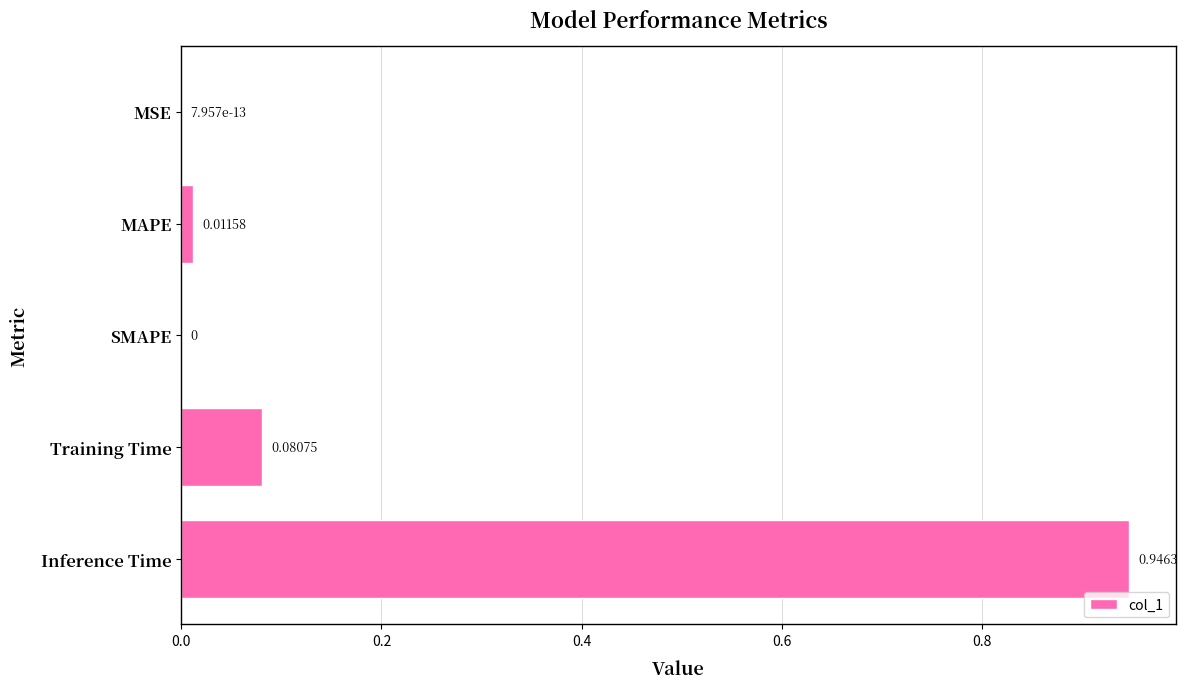

Which has a higher value, SMAPE or Inference Time?

Inference Time